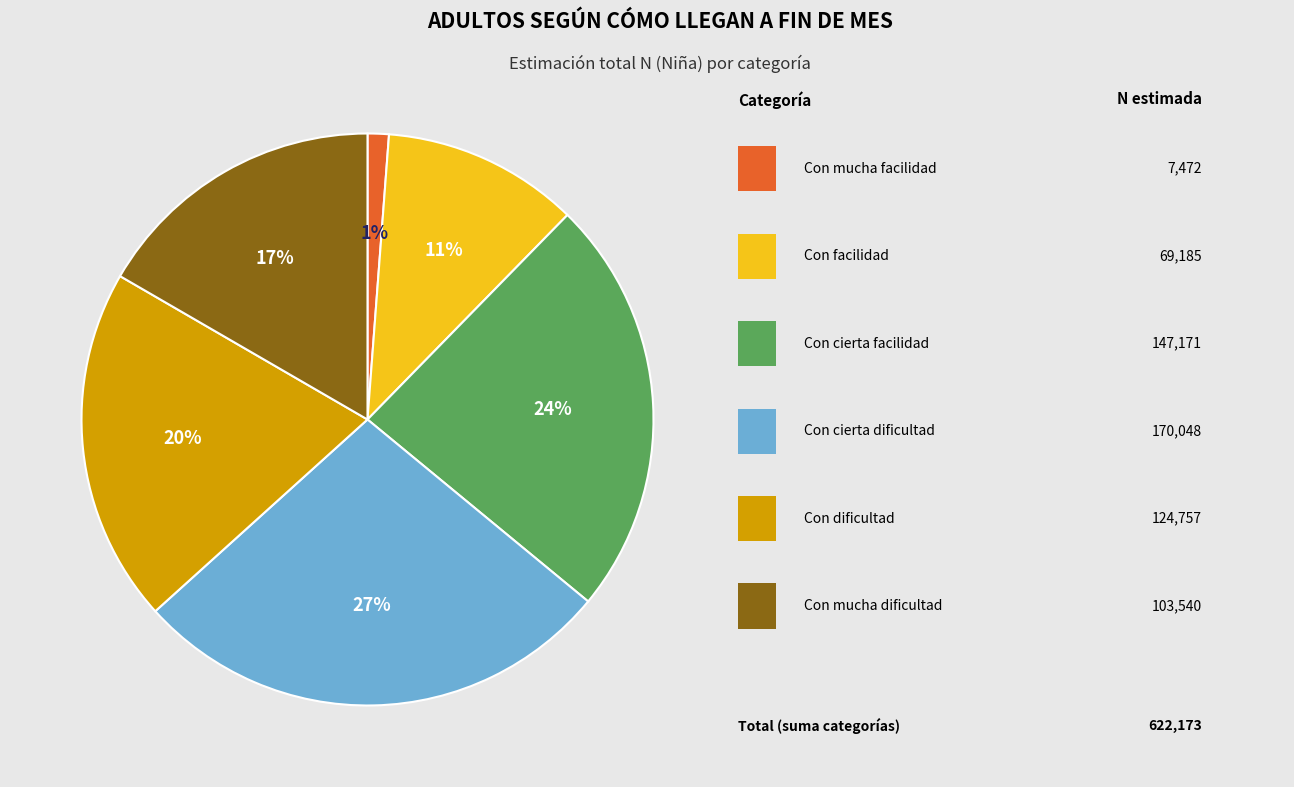

To the nearest percent, what is the average slice percentage?

17%